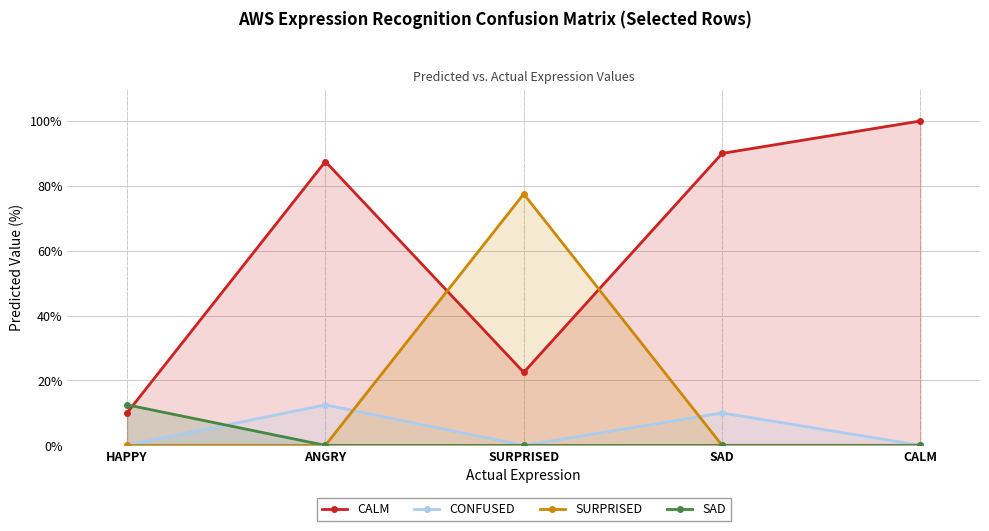

How many lines are shown in the chart?

4